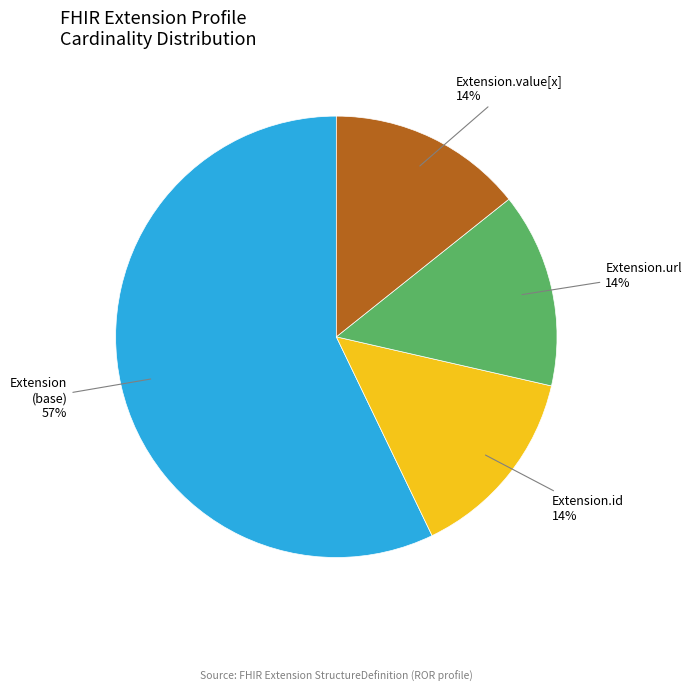

Is there any slice that represents more than half of the pie?

Yes